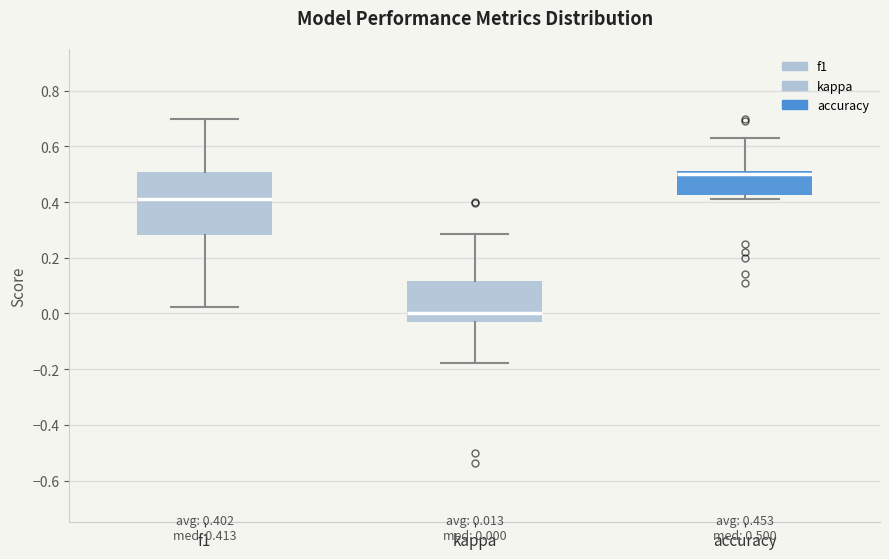

Comparing the boxes themselves (not the whiskers), which one is the tallest?

f1